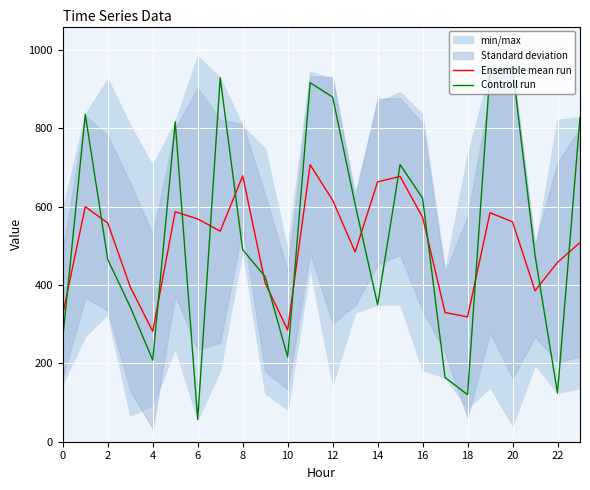

What is the highest value of the Ensemble mean run series?

707.3